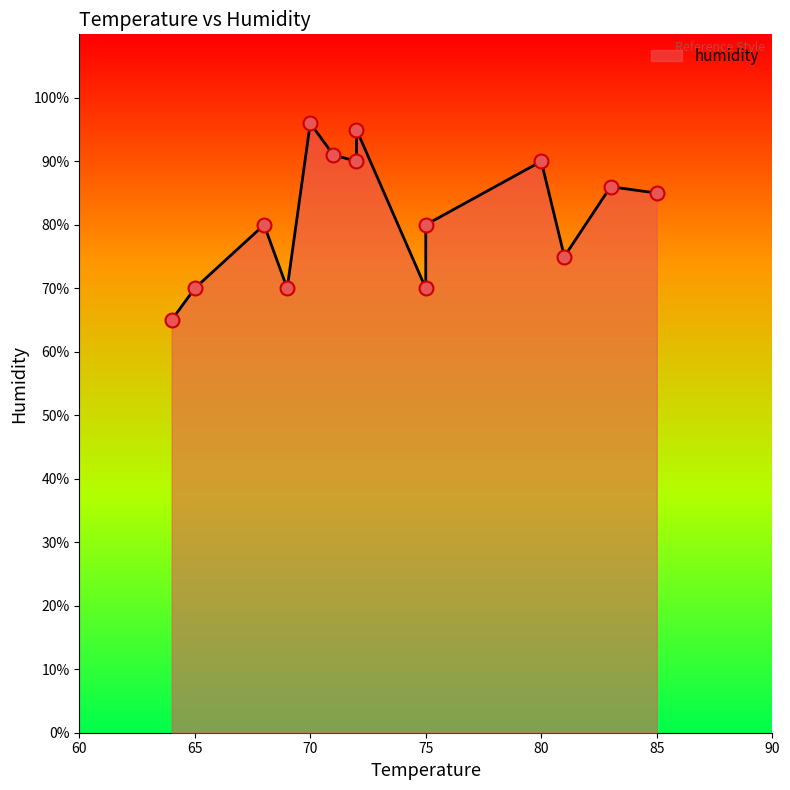

What is the change in value from 70 to 69?

-26